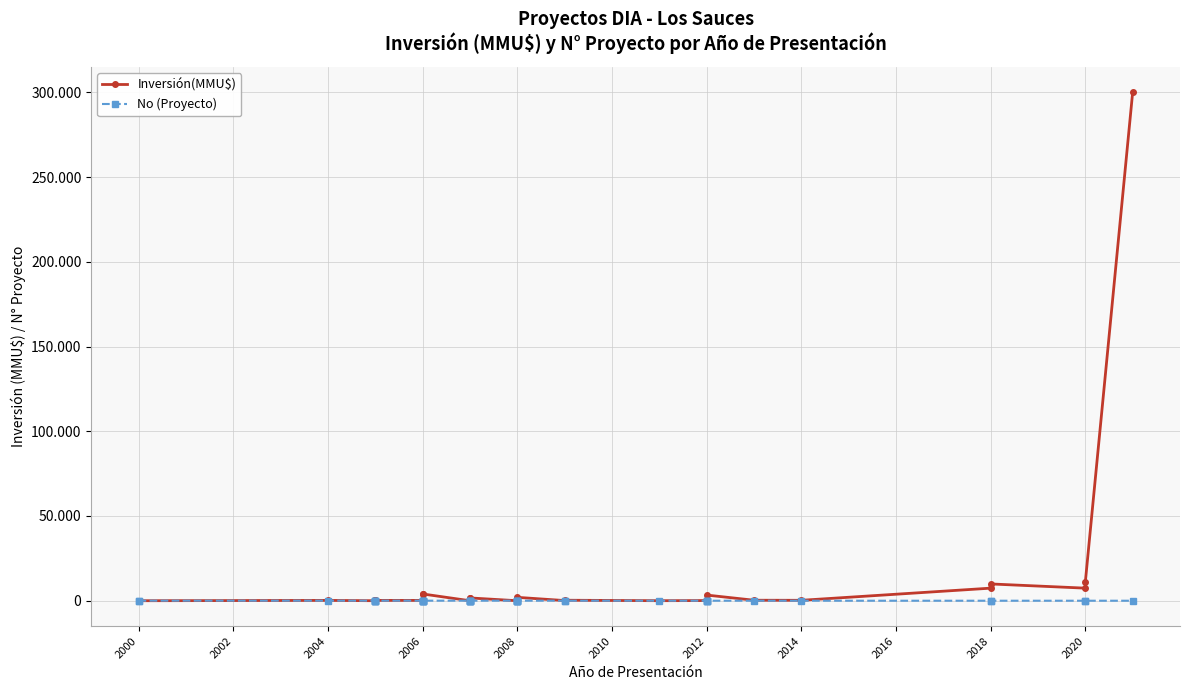

What is the difference between the maximum and second lowest values in the Inversión(MMU$) series?

300000